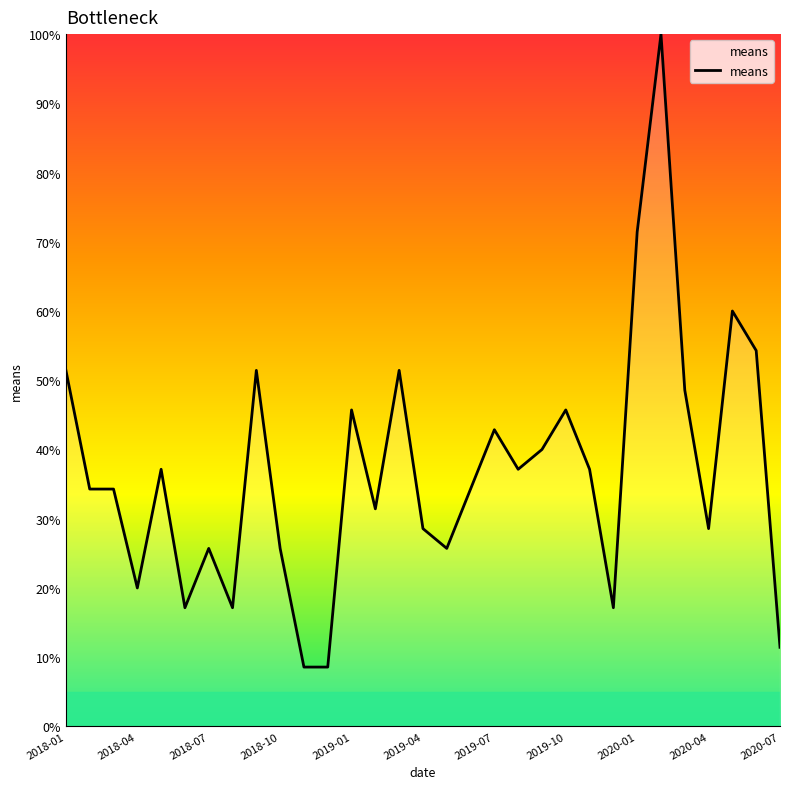

Reading left to right, what are all the values shown in this chart?

51.4	34.3	34.3	20.0	37.1	17.1	25.7	17.1	51.4	25.7	8.6	8.6	45.7	31.4	51.4	28.6	25.7	34.3	42.9	37.1	40.0	45.7	37.1	17.1	71.4	100.0	48.6	28.6	60.0	54.3	11.4